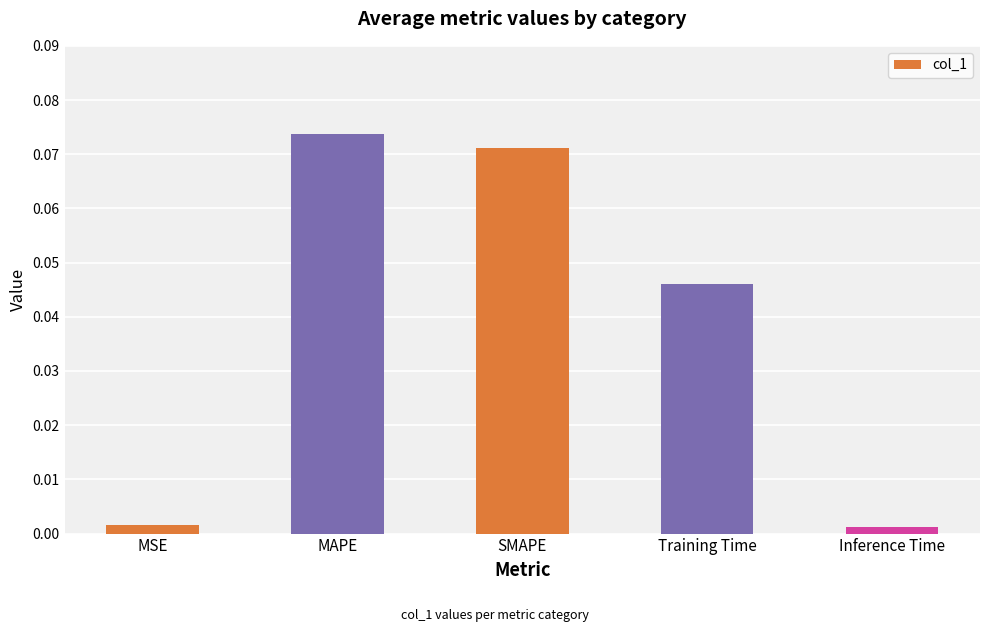

How many bars are there in total?

5